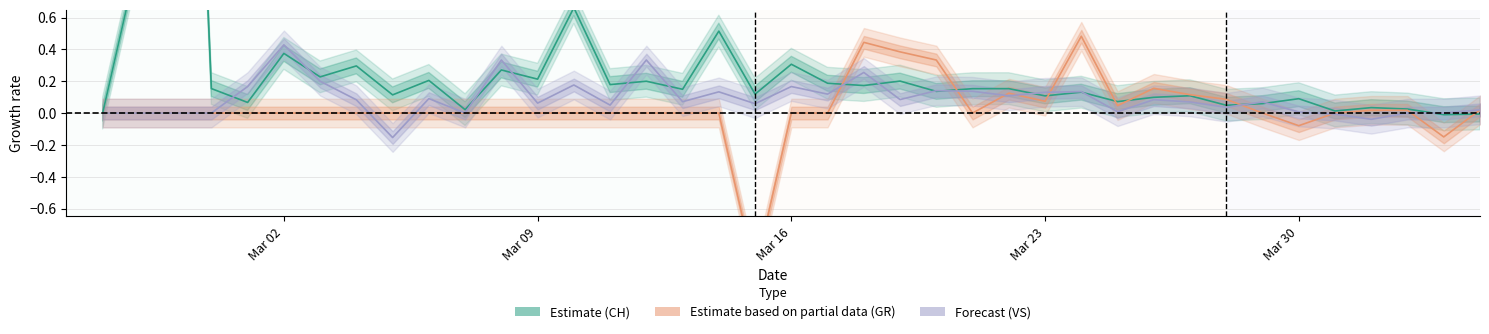

How many intersections are there between Estimate (CH) and Forecast (VS)?

15